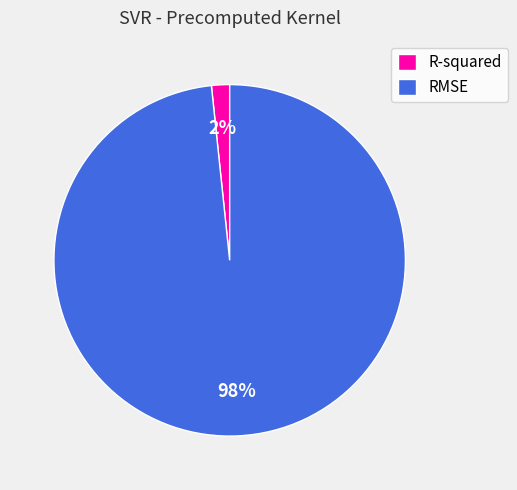

To the nearest percent, what percentage of the pie is RMSE?

98%